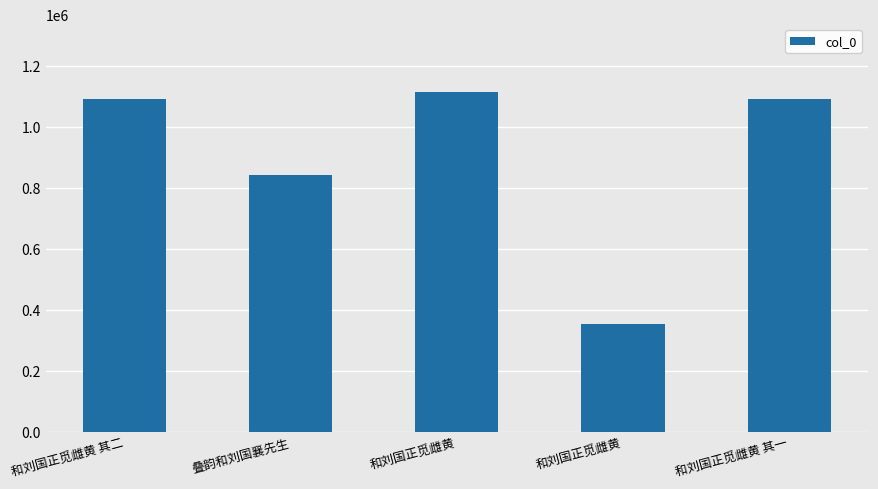

Rank the categories by value from lowest to highest.

和刘国正觅雌黄, 叠韵和刘国襄先生, 和刘国正觅雌黄 其一, 和刘国正觅雌黄 其二, 和刘国正觅雌黄